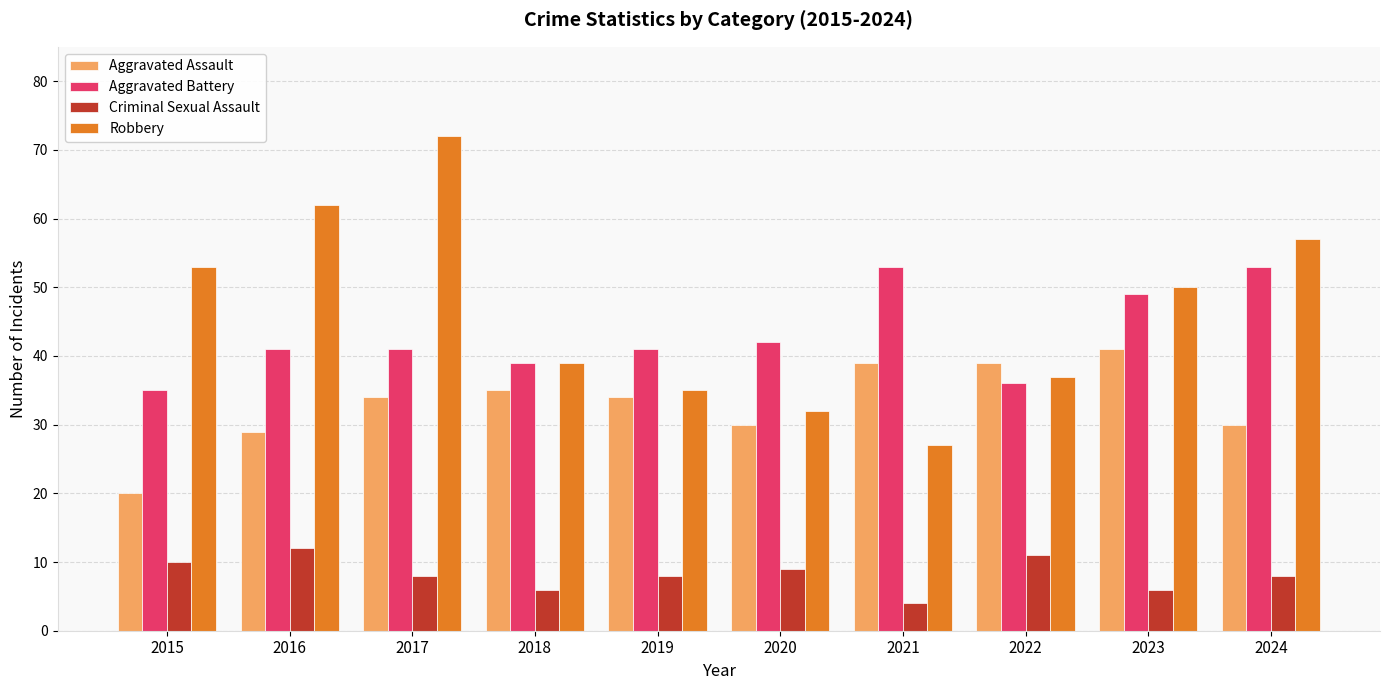

What is the value of the Aggravated Assault bar at the 9th from the left?

41